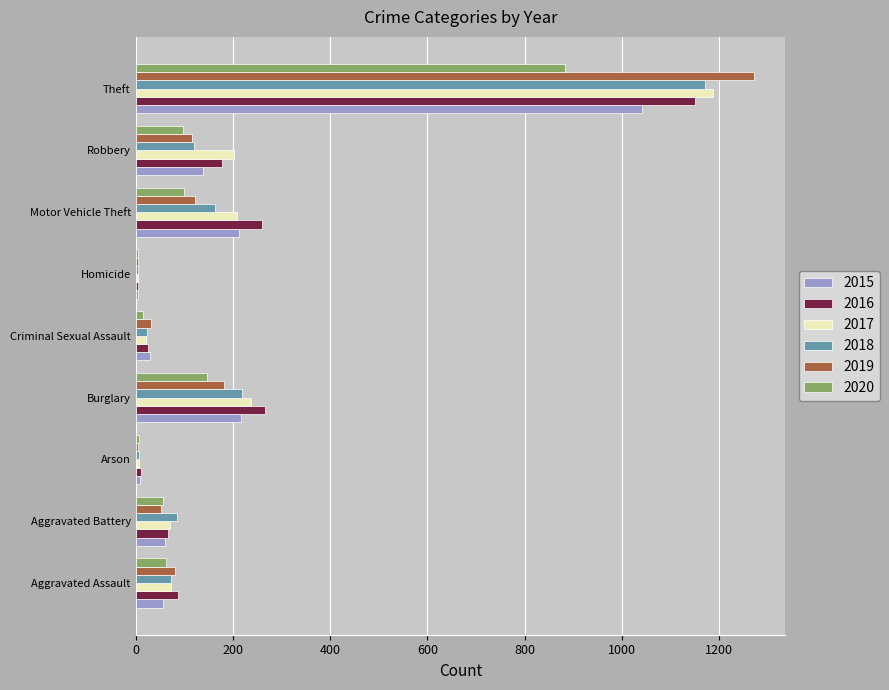

What is the difference between the 2019 values at Criminal Sexual Assault and Aggravated Battery?

22